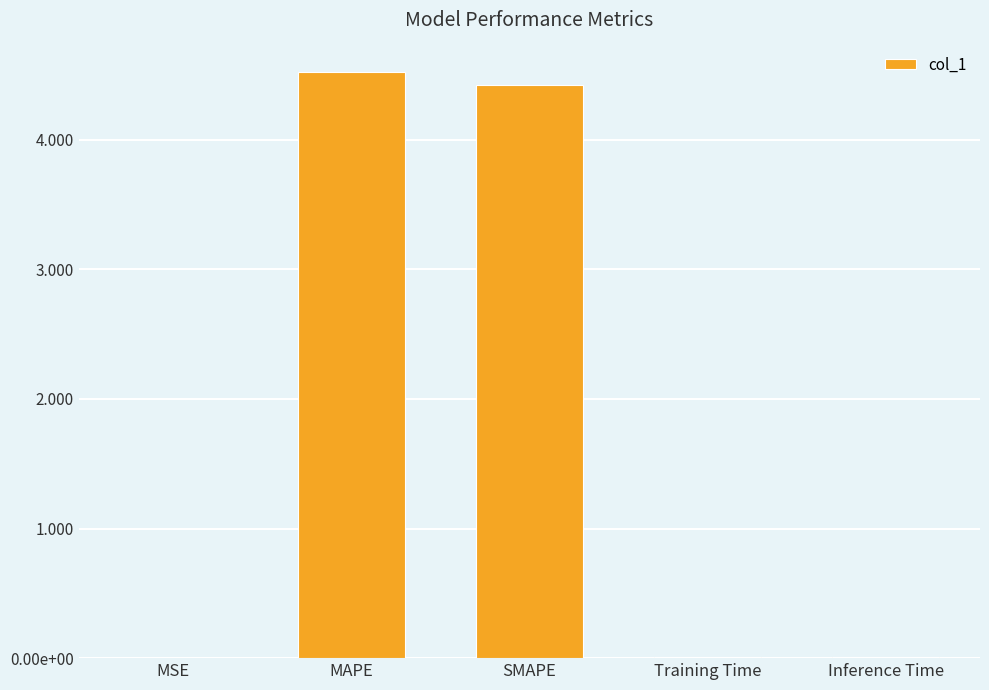

Are the bars horizontal?

No